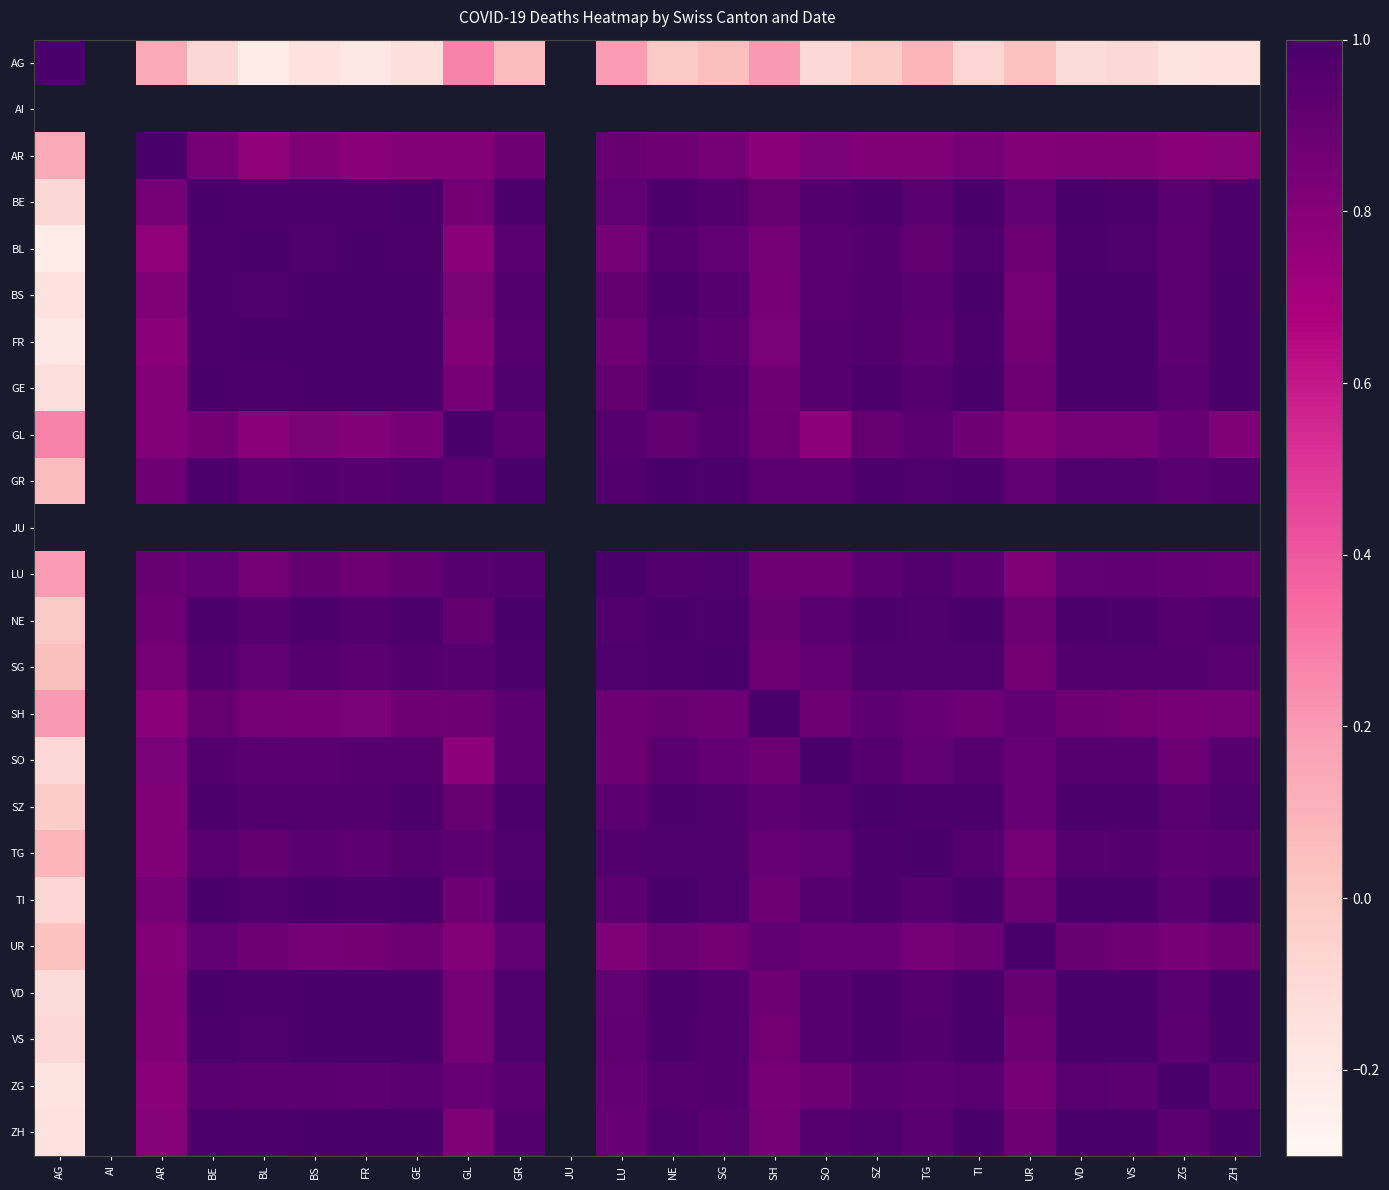

How many values in AR are above zero?

22